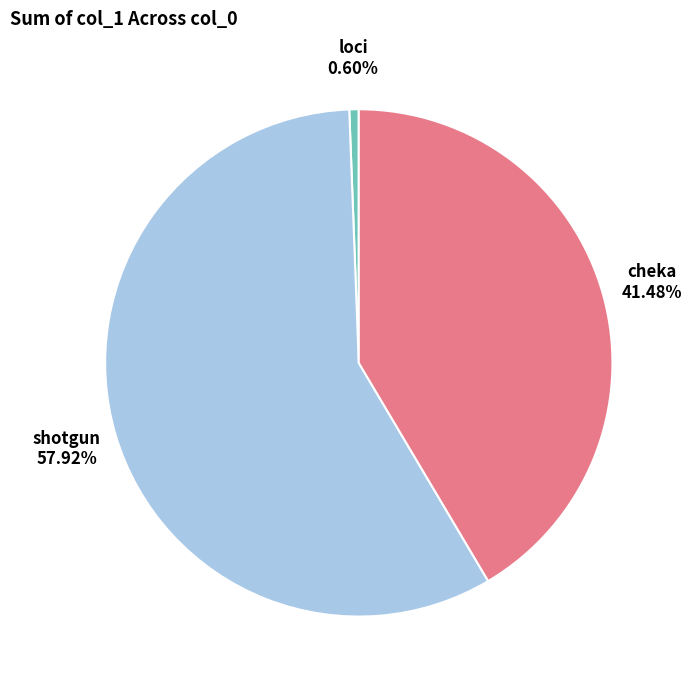

How much of the chart is everything except cheka?

58.5%